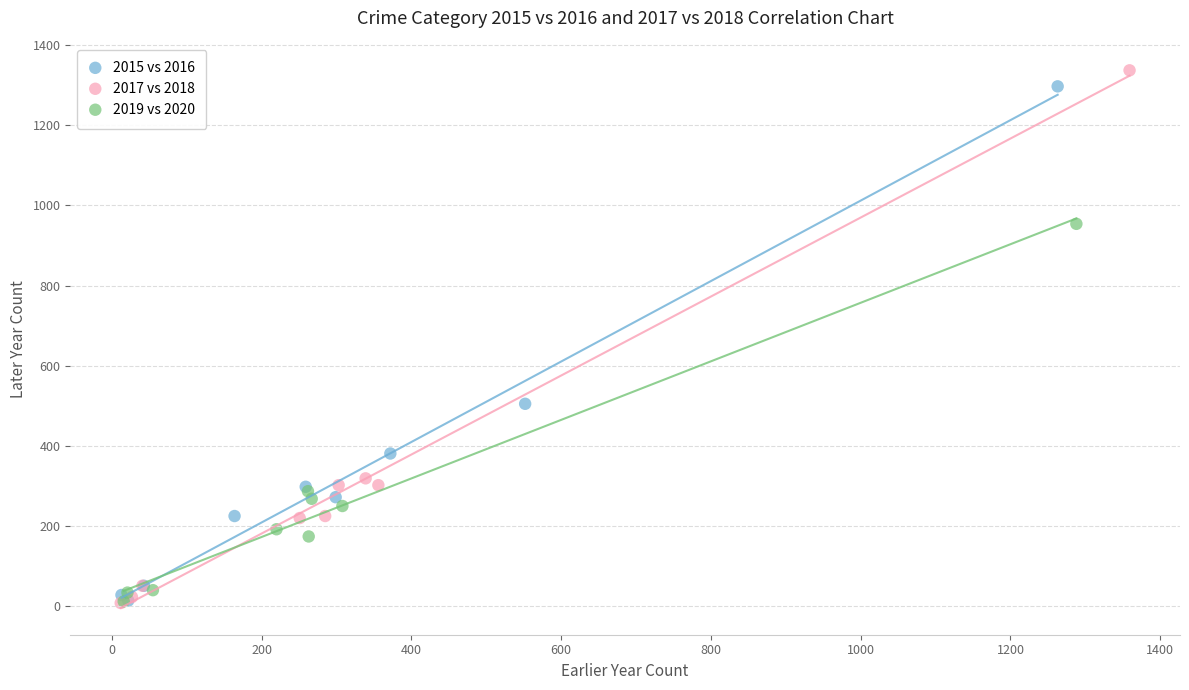

Which series has the largest Y range (max minus min)?

2017 vs 2018